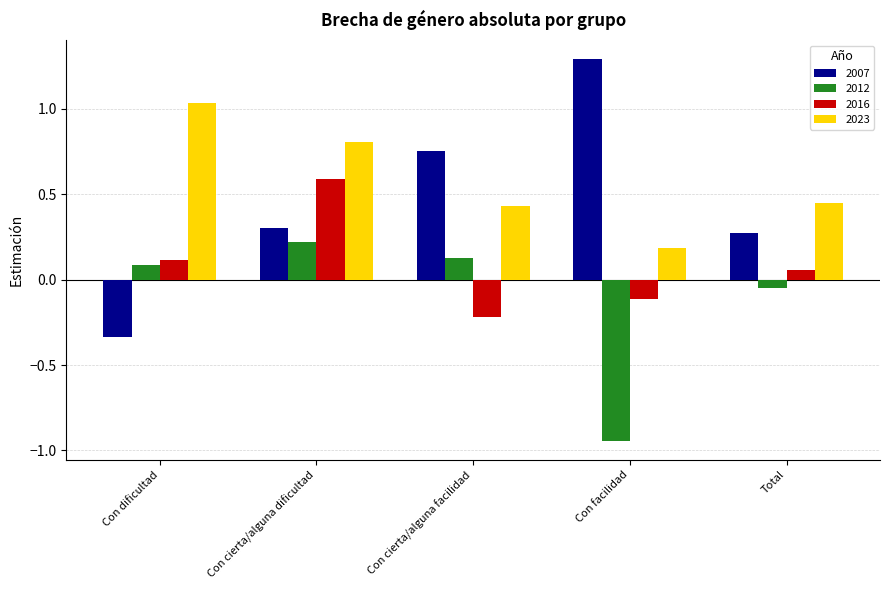

At which label does 2012 reach its minimum?

Con facilidad